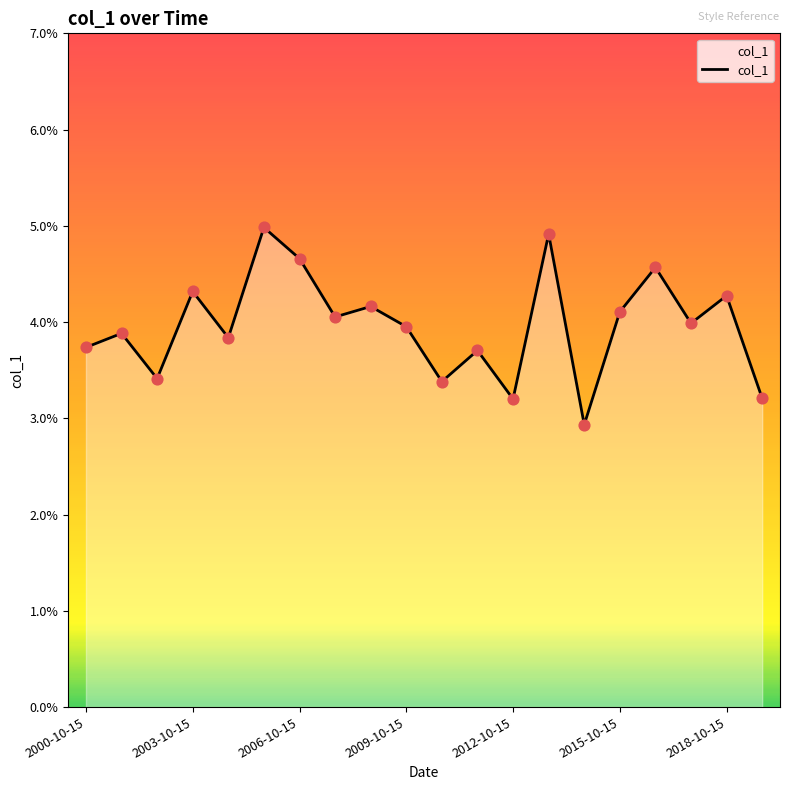

Does the chart have visible grid lines?

No